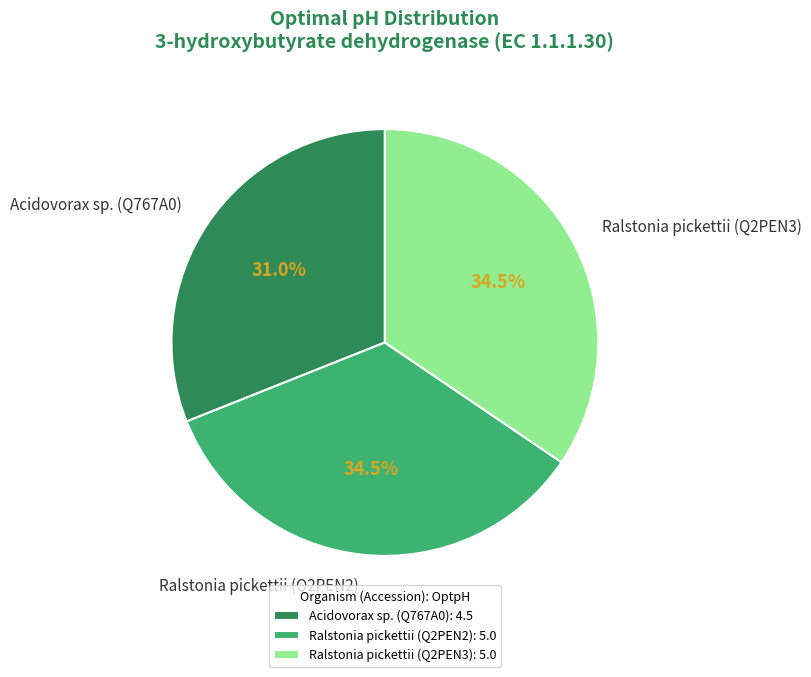

Does any single category account for the majority?

No